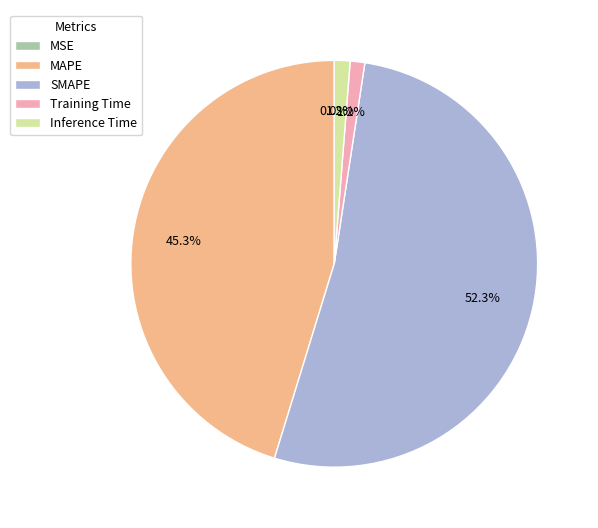

Between SMAPE and MAPE, which is larger?

SMAPE